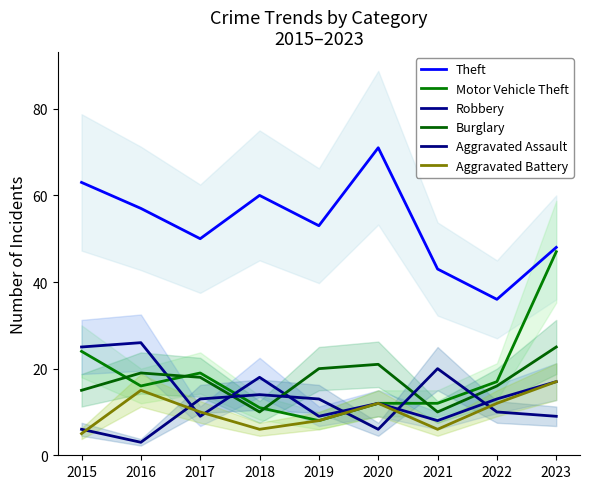

Which series has the largest range (max minus min)?

Motor Vehicle Theft